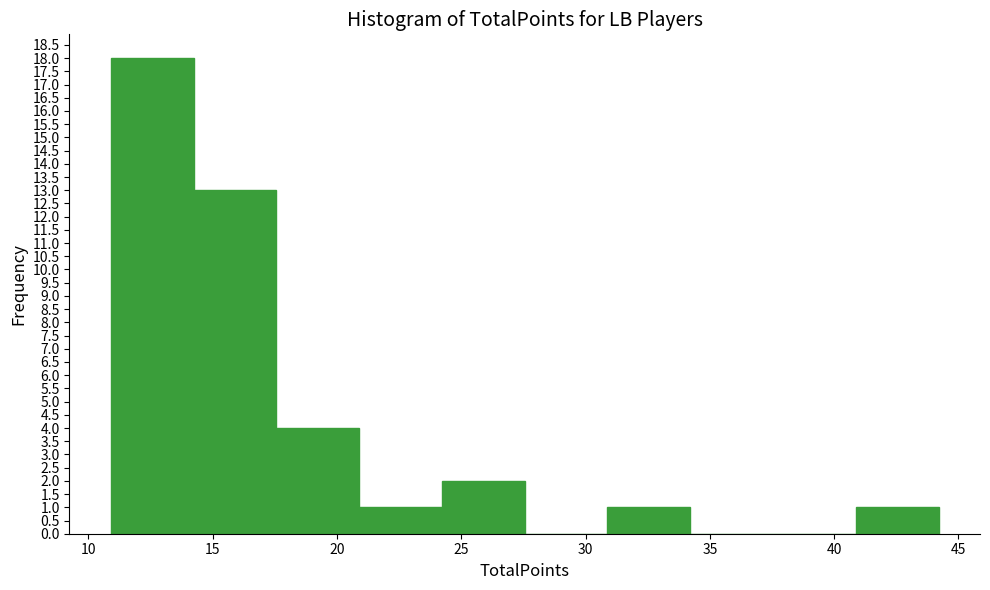

Reading left to right, transcribe this chart: for each bar, give the range it covers on the x-axis and its height. Neither the bar edges nor the heights are printed on the chart, so give them approximately, as read against the axes.

11.0 to 14.0: 18
14.0 to 17.5: 13
17.5 to 21.0: 4
21.0 to 24.0: 1
24.0 to 27.5: 2
27.5 to 31.0: 0
31.0 to 34.0: 1
34.0 to 37.5: 0
37.5 to 41.0: 0
41.0 to 44.0: 1